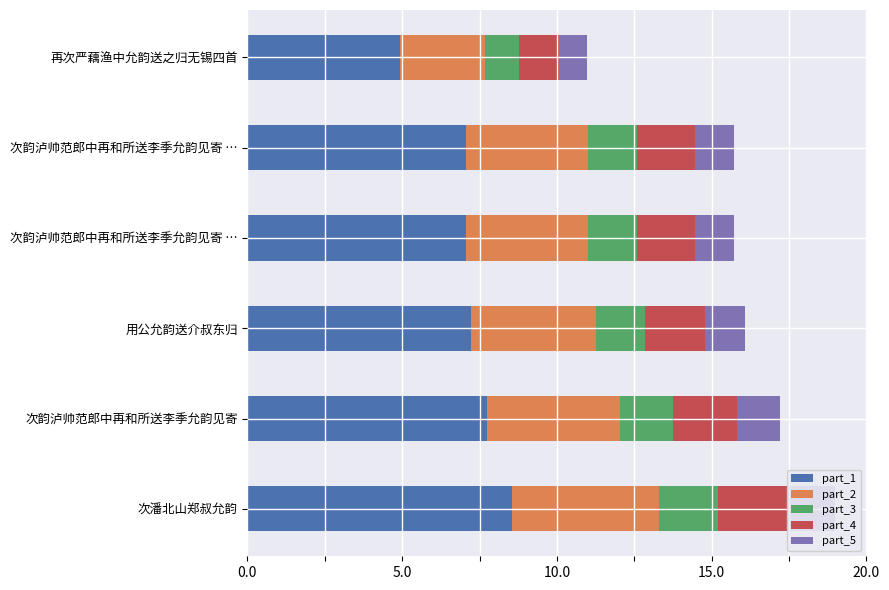

How many data points does each series have?

6